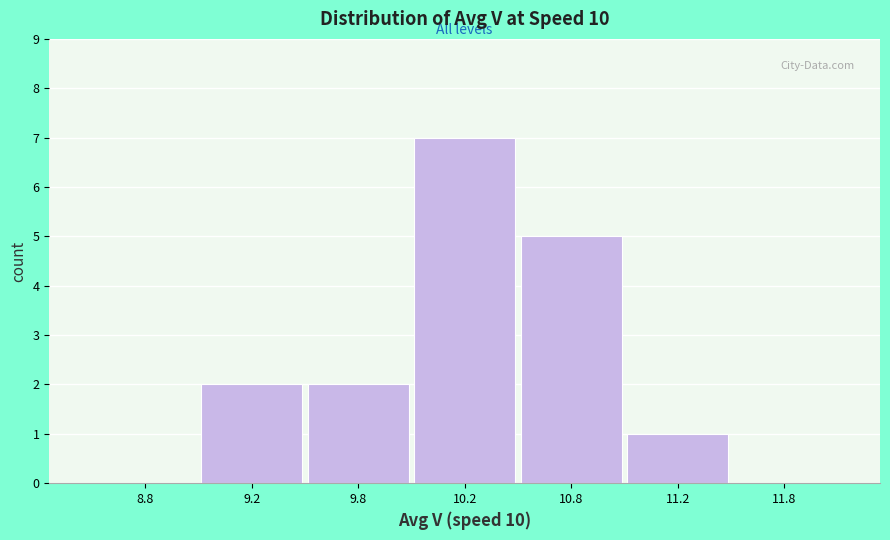

Reading left to right, extract all data points from this chart.

8.8=0	9.2=2	9.8=2	10.2=7	10.8=5	11.2=1	11.8=0